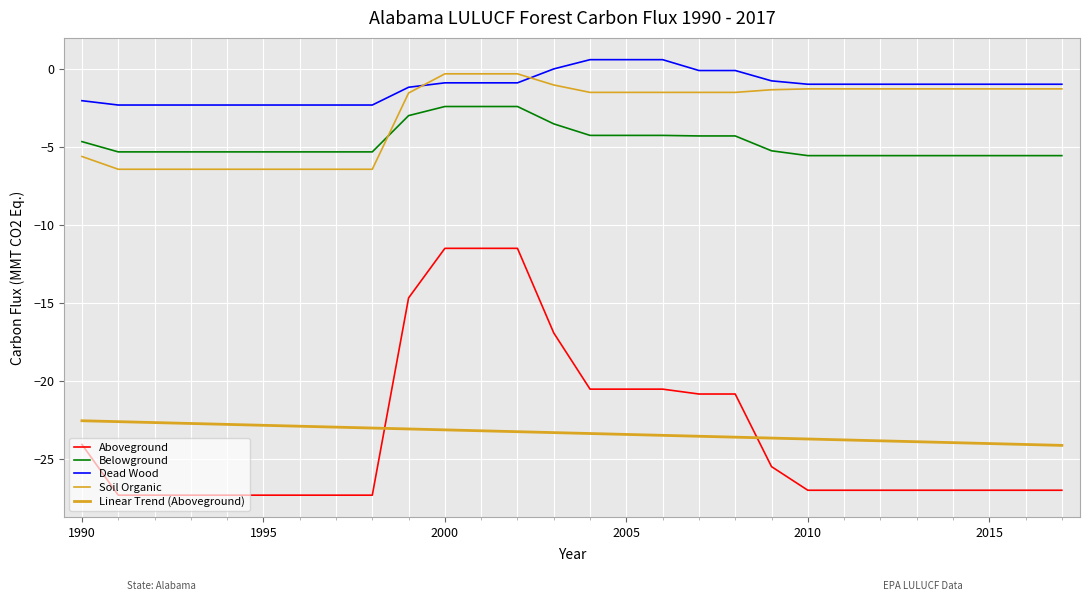

After their last crossing, which series has the higher values: Soil Organic or Belowground?

Soil Organic